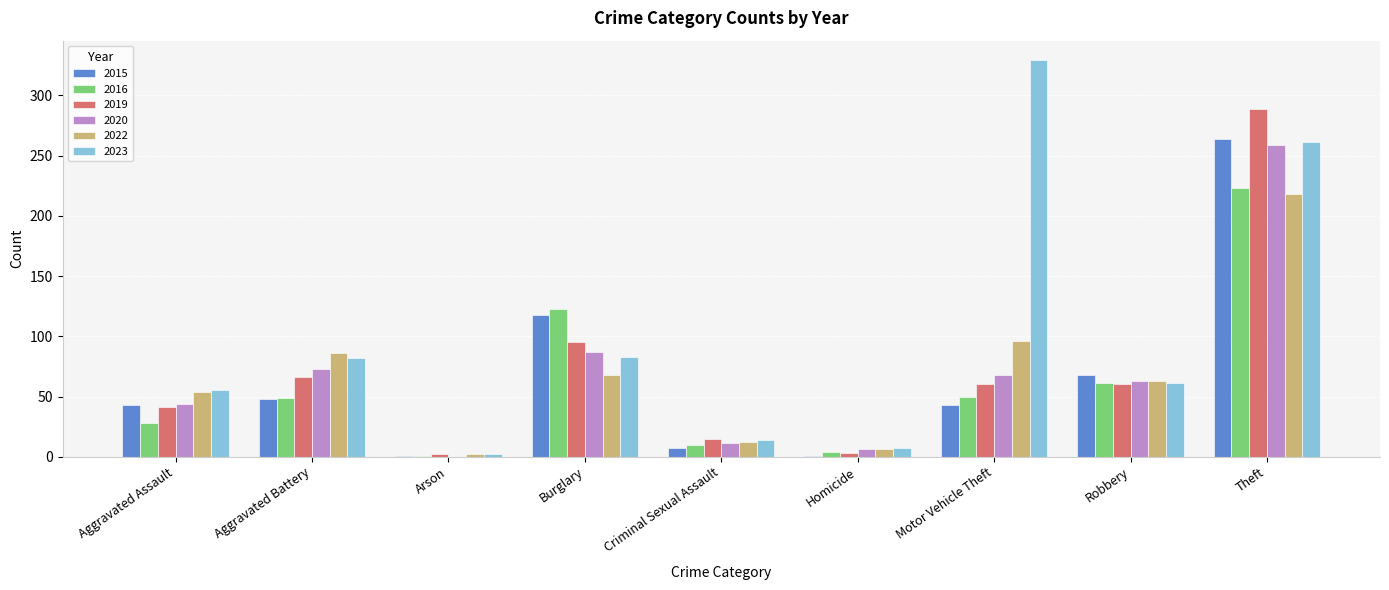

What is the sum of all 2015 values?

593